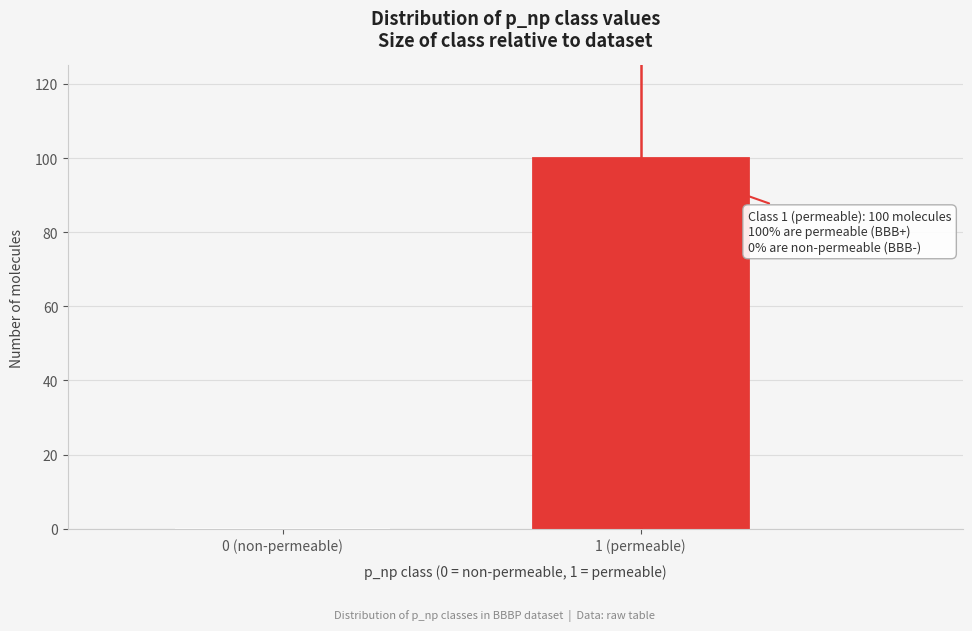

Reading left to right, list all the values displayed in this chart.

0 (non-permeable)=0	1 (permeable)=100